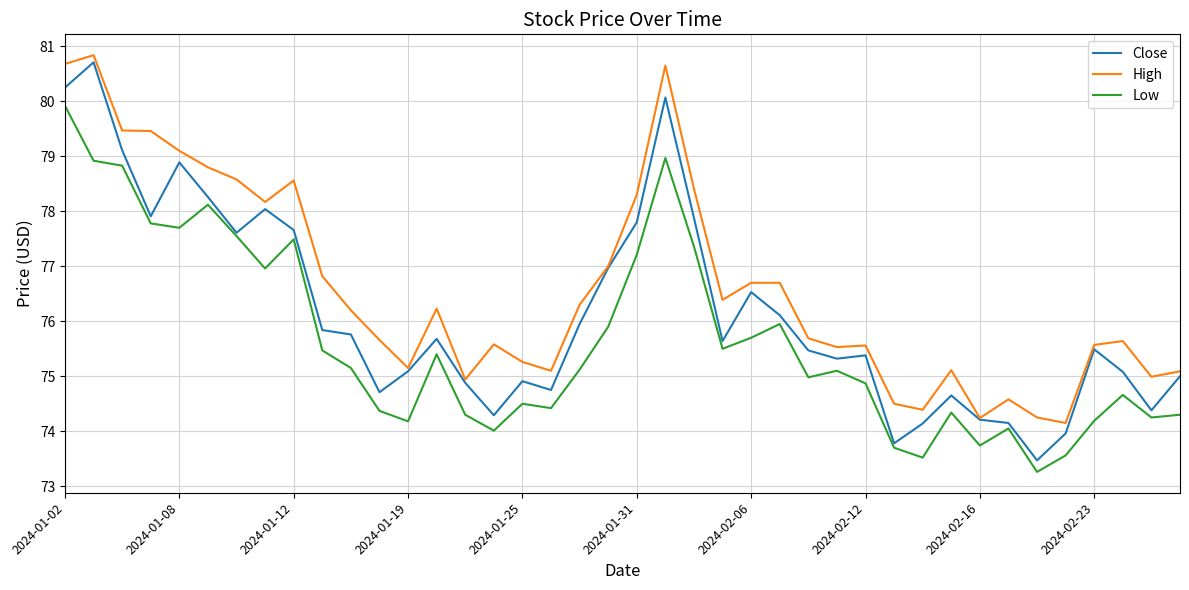

What is the average value of the Close series?

76.1